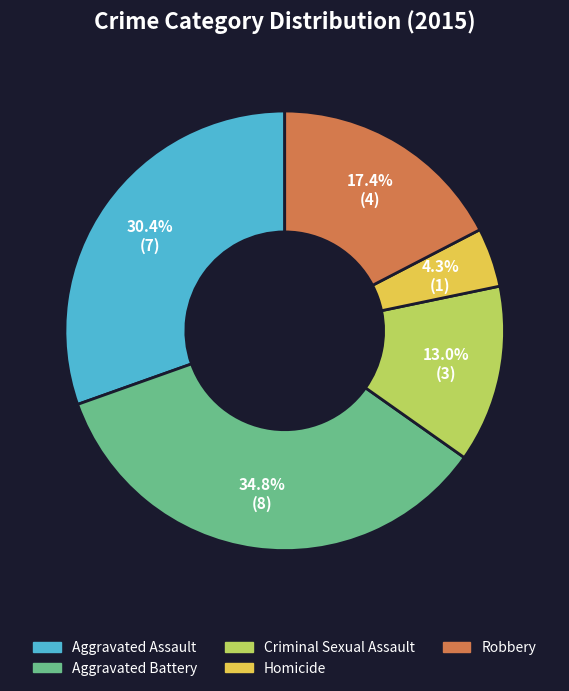

What portion of the pie excludes Aggravated Assault?

69.6%